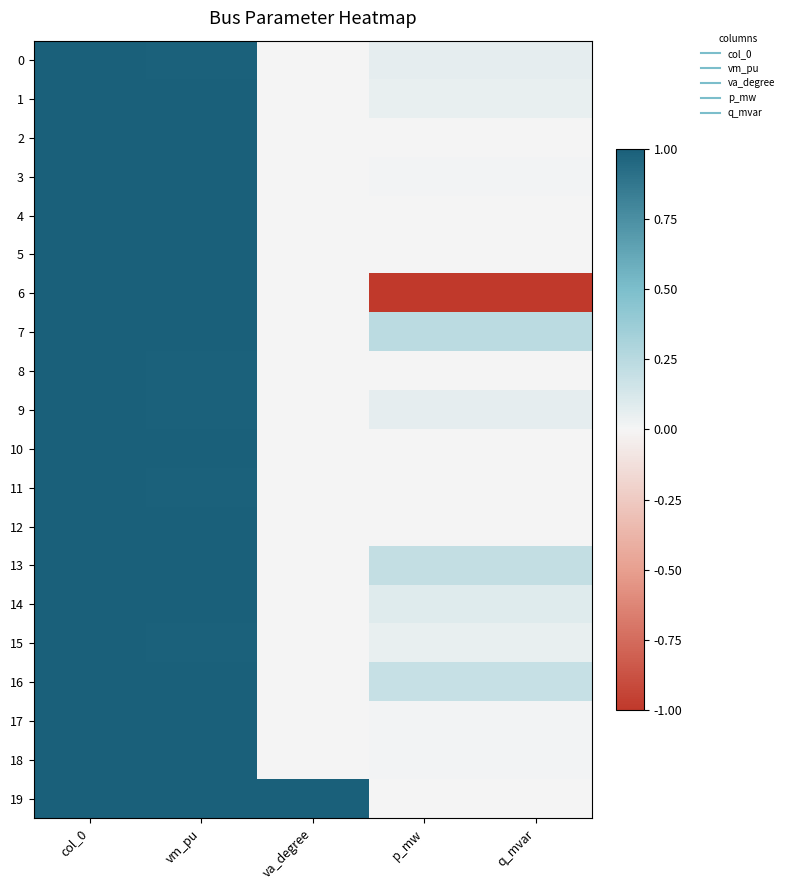

Reading left to right, extract all data points from this chart.

0: col_0=1.0	vm_pu=1.0	va_degree=-0.0	p_mw=0.1	q_mvar=0.1
1: col_0=1.0	vm_pu=1.0	va_degree=-0.0	p_mw=0.1	q_mvar=0.1
2: col_0=1.0	vm_pu=1.0	va_degree=-0.0	p_mw=0.0	q_mvar=0.0
3: col_0=1.0	vm_pu=1.0	va_degree=-0.0	p_mw=0.0	q_mvar=0.0
4: col_0=1.0	vm_pu=1.0	va_degree=-0.0	p_mw=0.0	q_mvar=0.0
5: col_0=1.0	vm_pu=1.0	va_degree=-0.0	p_mw=0.0	q_mvar=0.0
6: col_0=1.0	vm_pu=1.0	va_degree=0.0	p_mw=-1.0	q_mvar=-1.0
7: col_0=1.0	vm_pu=1.0	va_degree=-0.0	p_mw=0.2	q_mvar=0.2
8: col_0=1.0	vm_pu=1.0	va_degree=-0.0	p_mw=0.0	q_mvar=0.0
9: col_0=1.0	vm_pu=1.0	va_degree=-0.0	p_mw=0.1	q_mvar=0.1
10: col_0=1.0	vm_pu=1.0	va_degree=-0.0	p_mw=0.0	q_mvar=0.0
11: col_0=1.0	vm_pu=1.0	va_degree=-0.0	p_mw=0.0	q_mvar=0.0
12: col_0=1.0	vm_pu=1.0	va_degree=-0.0	p_mw=0.0	q_mvar=0.0
13: col_0=1.0	vm_pu=1.0	va_degree=-0.0	p_mw=0.2	q_mvar=0.2
14: col_0=1.0	vm_pu=1.0	va_degree=-0.0	p_mw=0.1	q_mvar=0.1
15: col_0=1.0	vm_pu=1.0	va_degree=-0.0	p_mw=0.1	q_mvar=0.1
16: col_0=1.0	vm_pu=1.0	va_degree=-0.0	p_mw=0.2	q_mvar=0.2
17: col_0=1.0	vm_pu=1.0	va_degree=-0.0	p_mw=0.0	q_mvar=0.0
18: col_0=1.0	vm_pu=1.0	va_degree=-0.0	p_mw=0.0	q_mvar=0.0
19: col_0=1.0	vm_pu=1.0	va_degree=1.0	p_mw=0.0	q_mvar=0.0